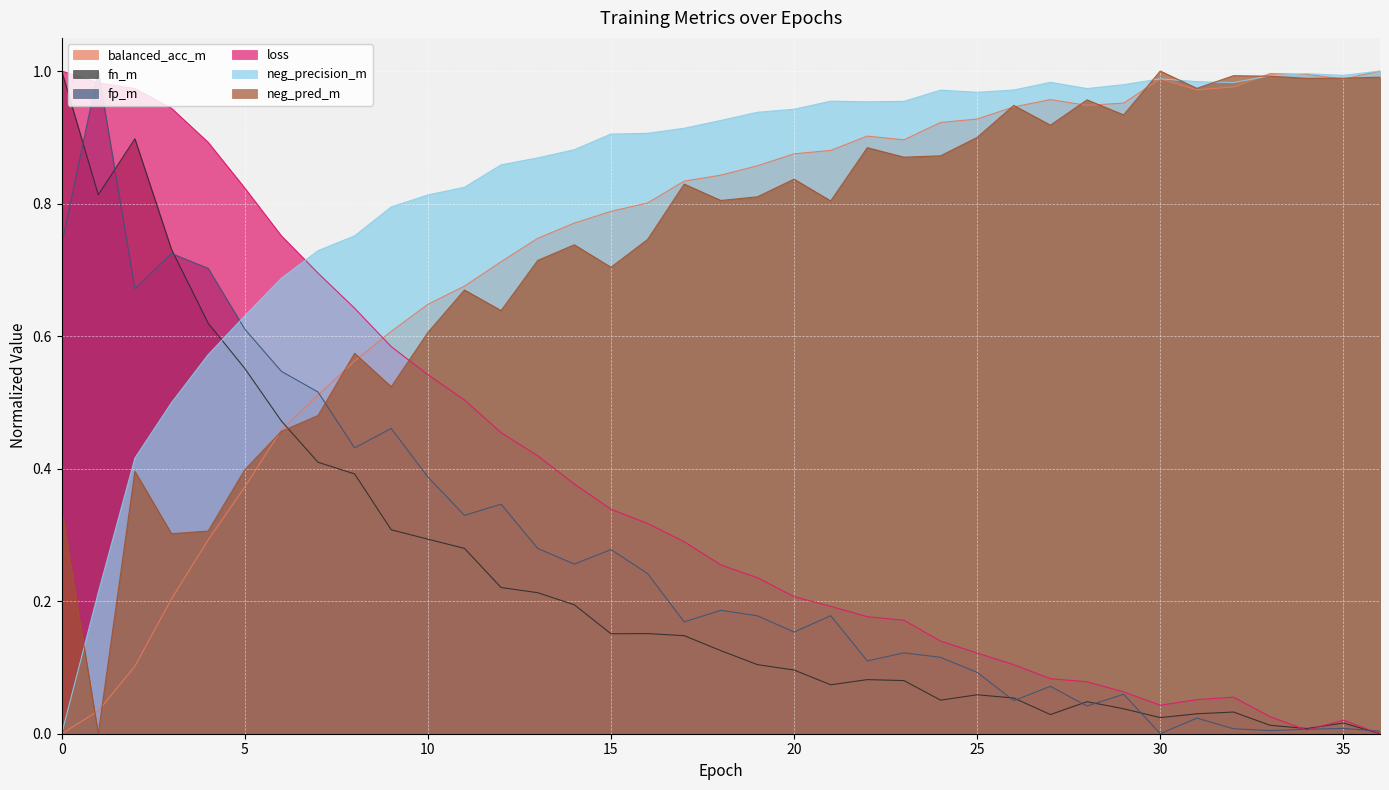

How many intersections are there between fp_m and loss?

5